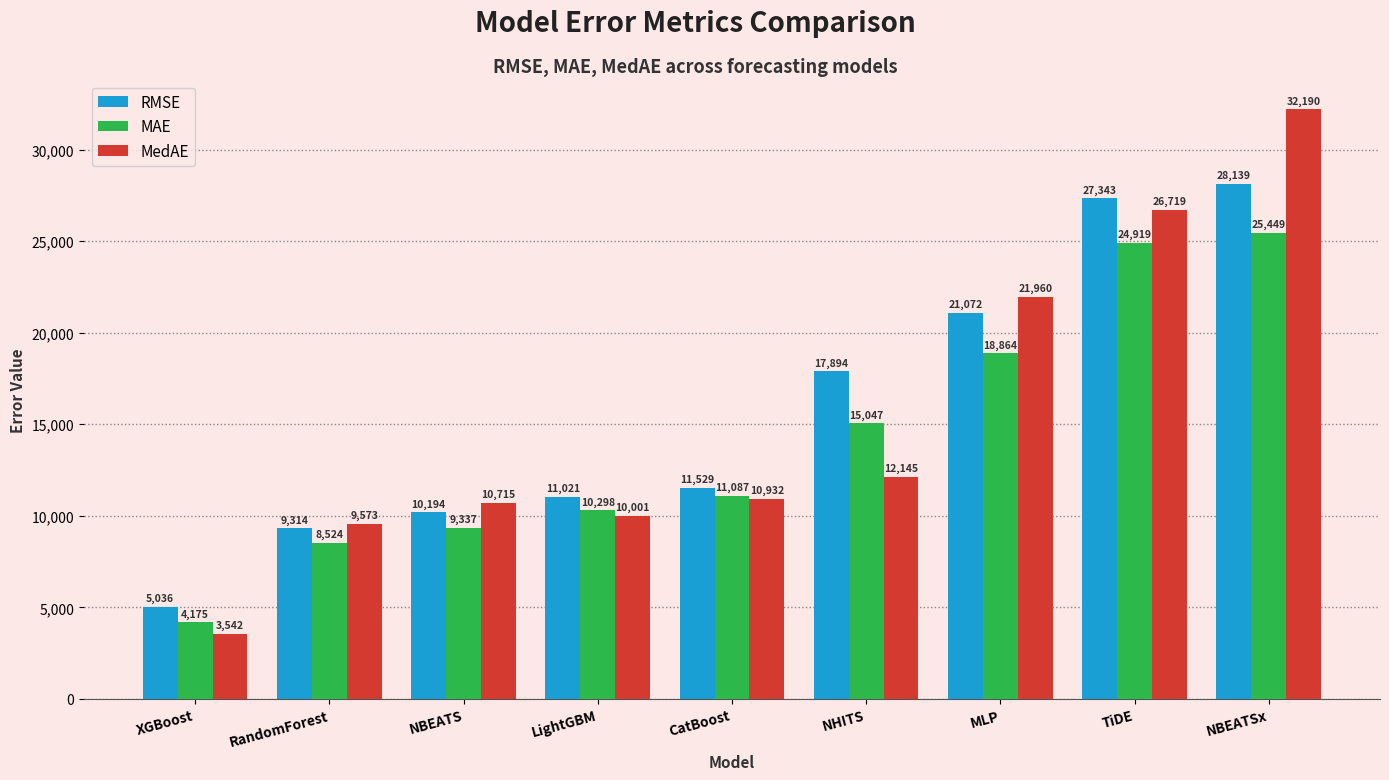

Which series has the largest total across all categories?

RMSE